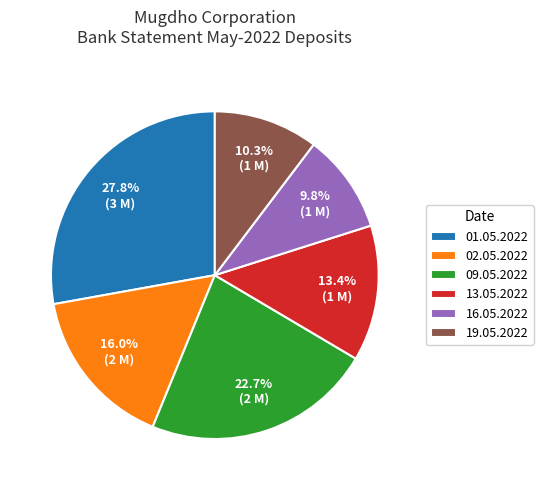

Does 01.05.2022 account for over 50% of the chart?

No